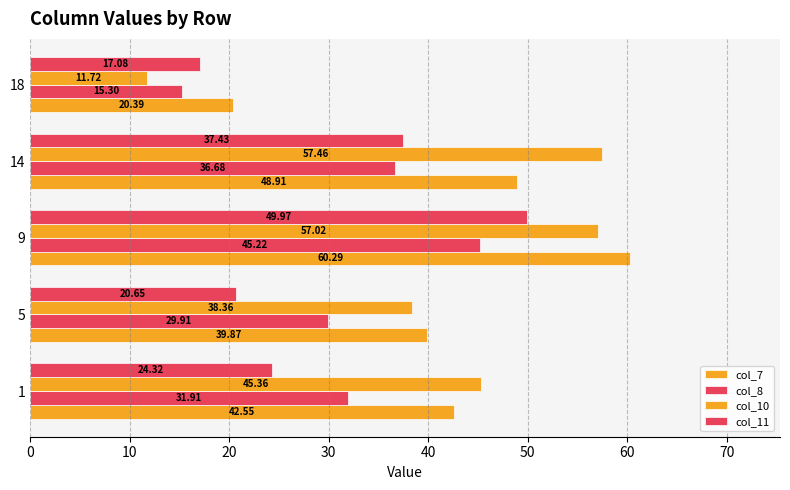

How many data points in col_11 are less than 24?

2